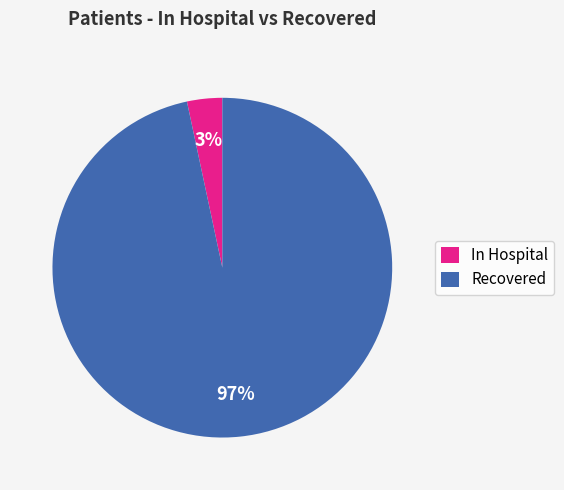

To the nearest percent, what is the combined percentage of In Hospital and Recovered?

100%